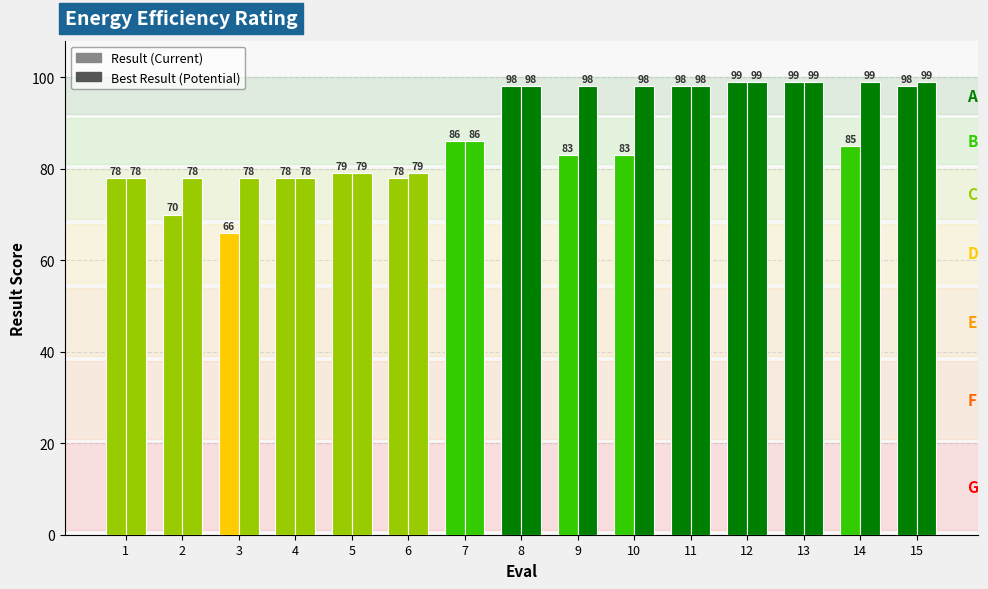

List the series in order of their overall mean, highest first.

Best Result, Result